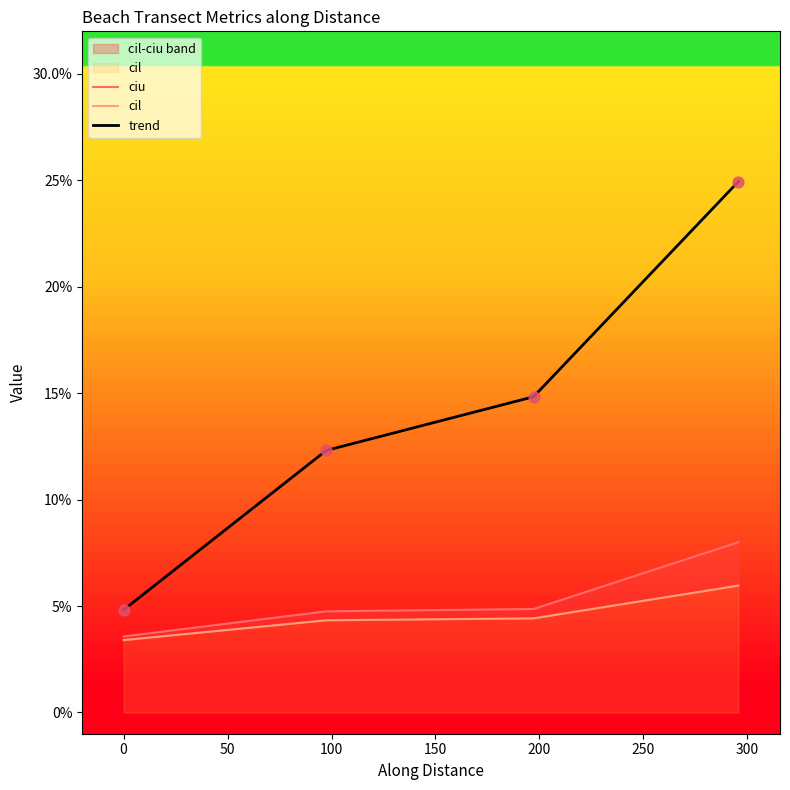

Which series contains the lowest Y value?

cil